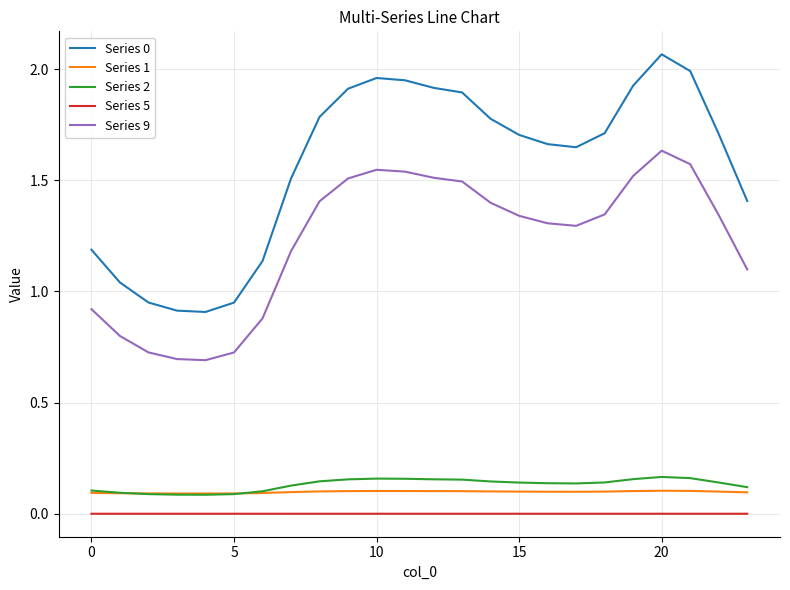

True or false: Series 9 and Series 0 cross at least once.

False